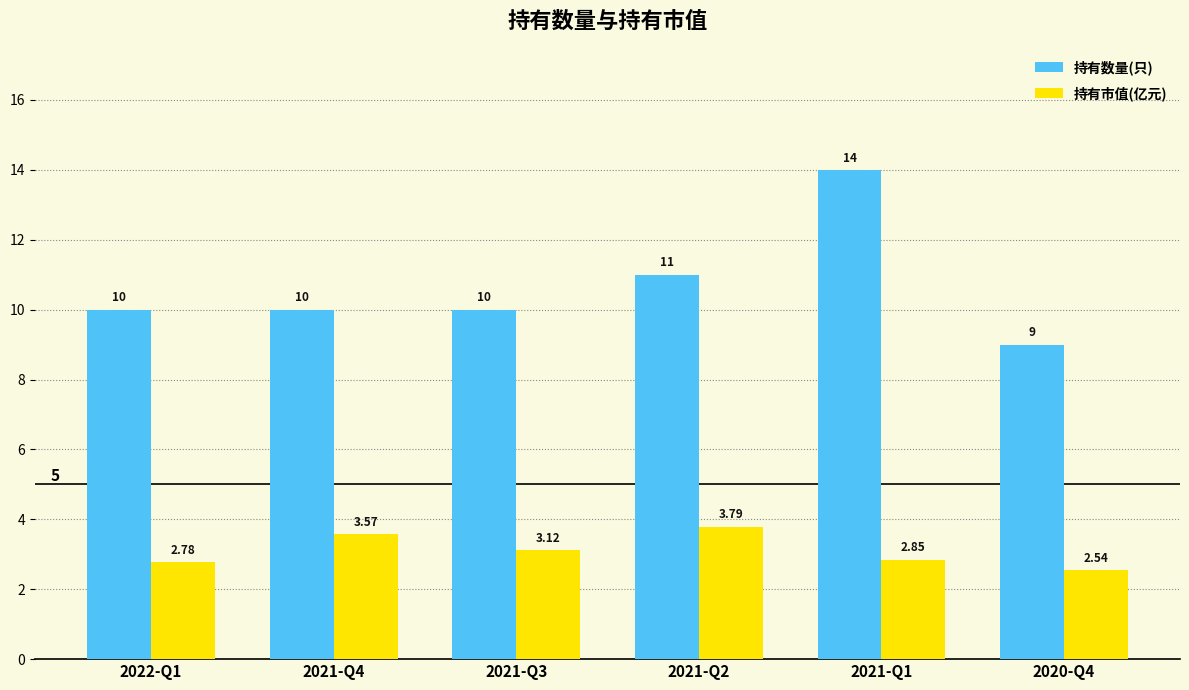

Rank the series at 2021-Q1 from lowest to highest value.

持有市值(亿元), 持有数量(只)